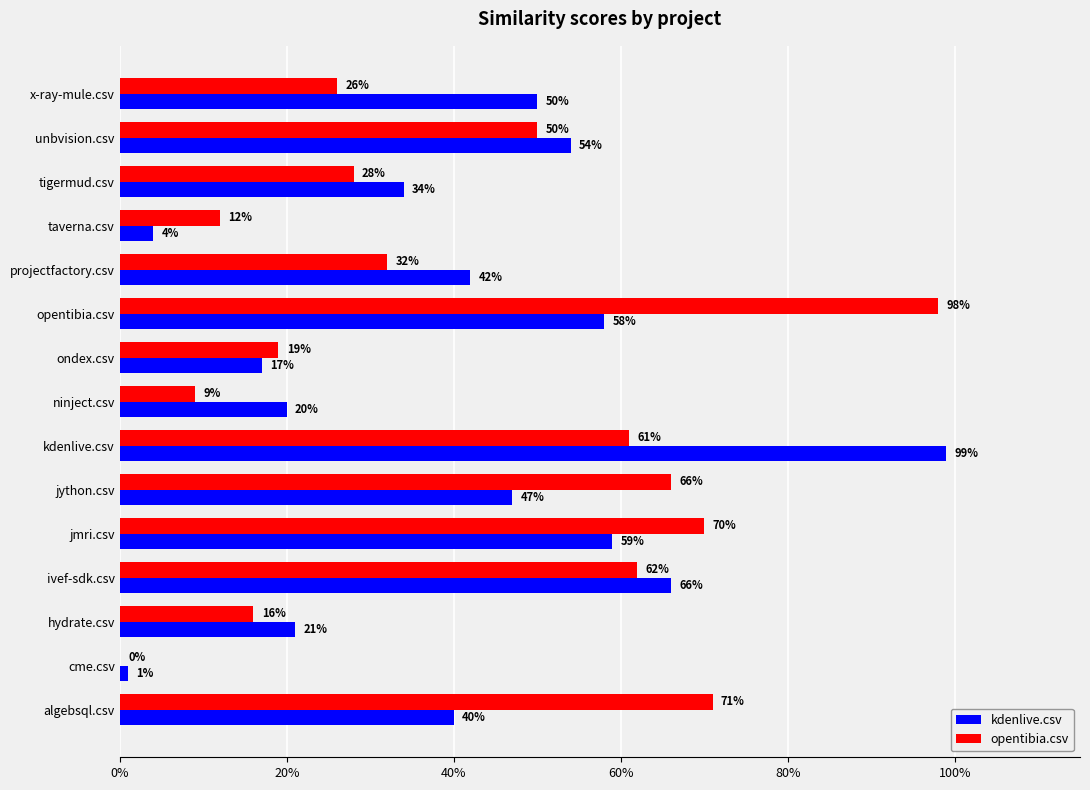

What are all the series names shown in the legend?

kdenlive.csv, opentibia.csv